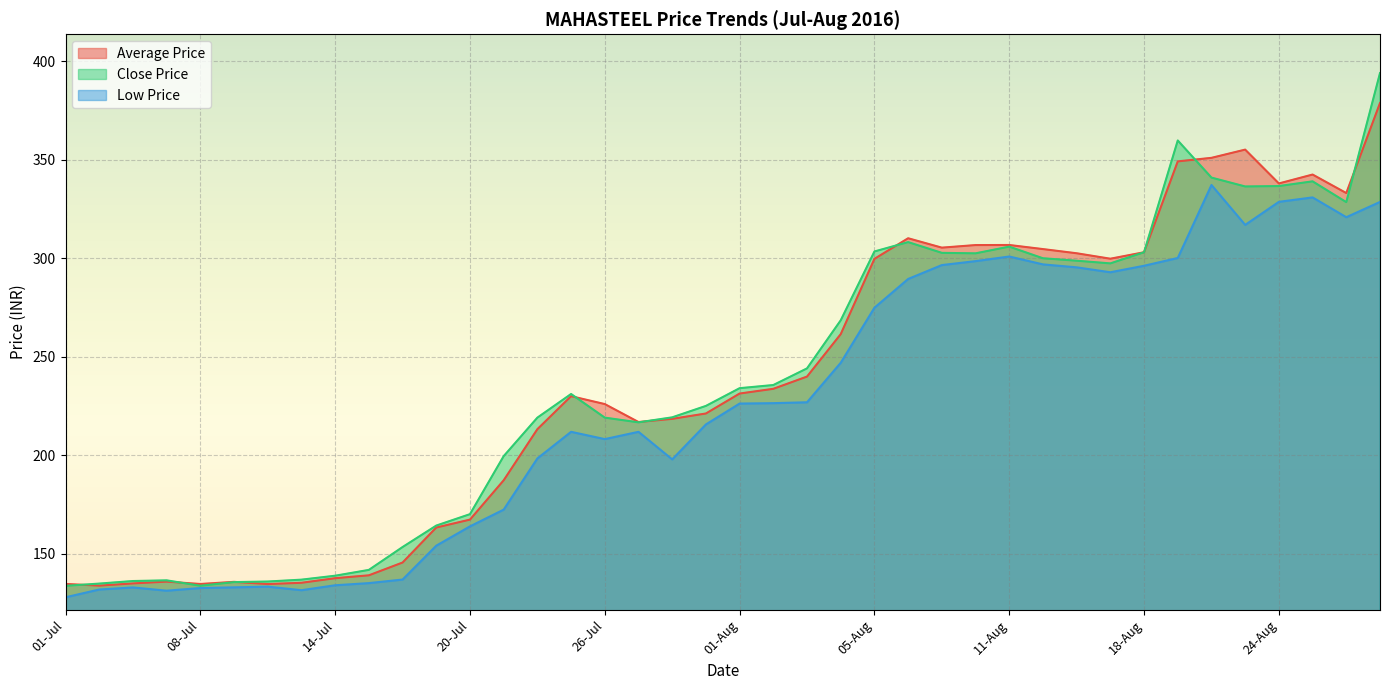

Which series changed the most between 11-Jul and 12-Jul?

Average Price